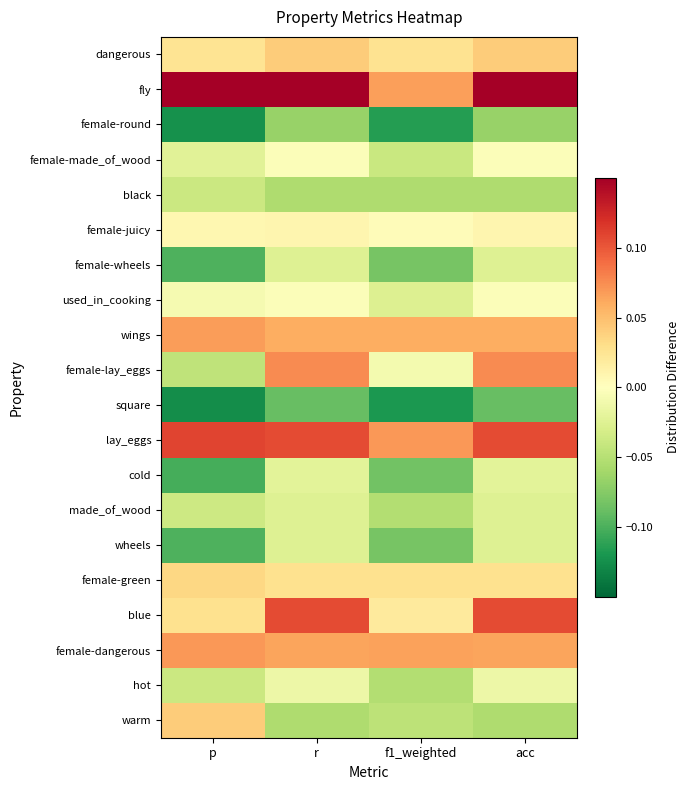

List the series in order of their peak value, highest first.

fly, lay_eggs, blue, female-lay_eggs, female-dangerous, wings, dangerous, warm, female-green, female-juicy, female-made_of_wood, used_in_cooking, hot, cold, female-wheels, made_of_wood, wheels, black, female-round, square